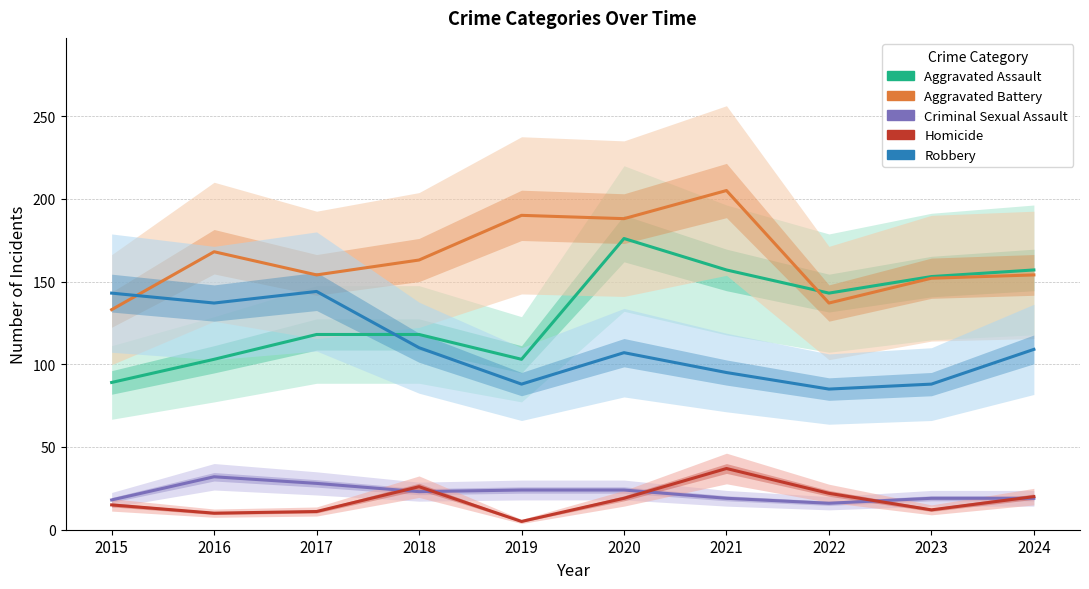

Reading right to left, transcribe all the data shown in this chart.

Aggravated Assault: 157	153	143	157	176	103	118	118	103	89
Aggravated Battery: 154	152	137	205	188	190	163	154	168	133
Criminal Sexual Assault: 19	19	16	19	24	24	23	28	32	18
Homicide: 20	12	22	37	19	5	26	11	10	15
Robbery: 109	88	85	95	107	88	110	144	137	143